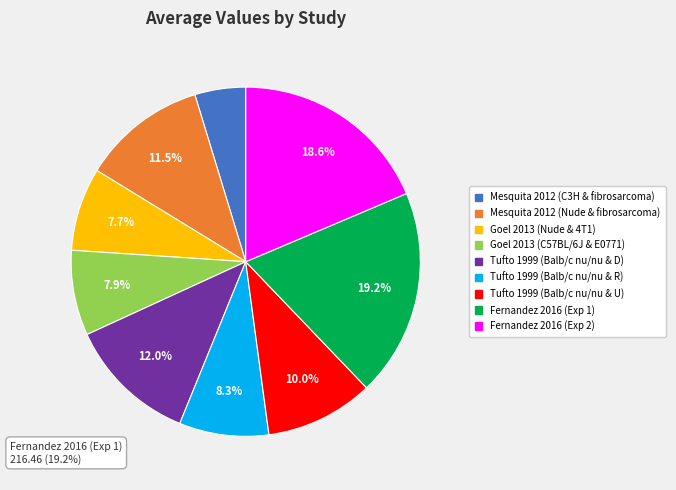

How many slices are in this pie chart?

9